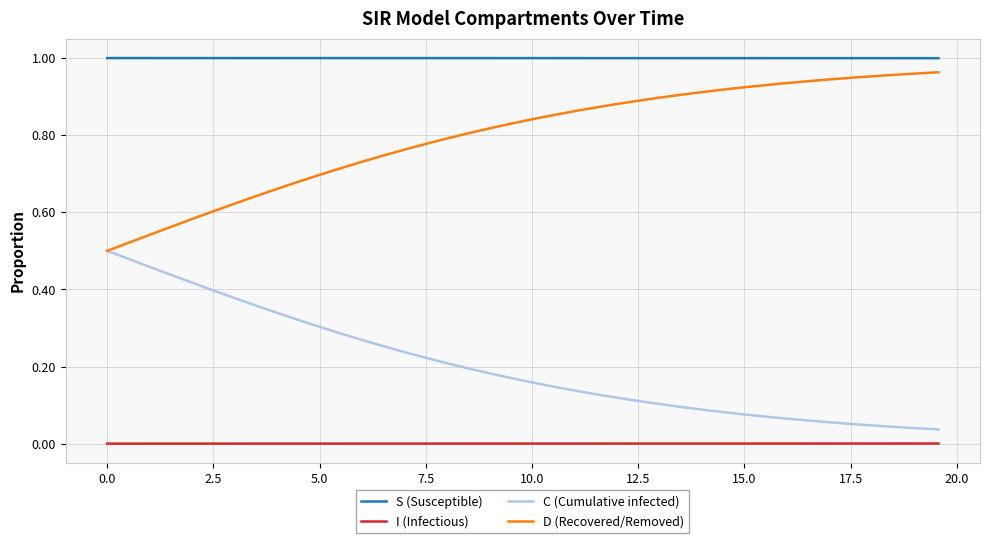

List the series in order of their overall mean, lowest first.

I (Infectious), C (Cumulative infected), D (Recovered/Removed), S (Susceptible)